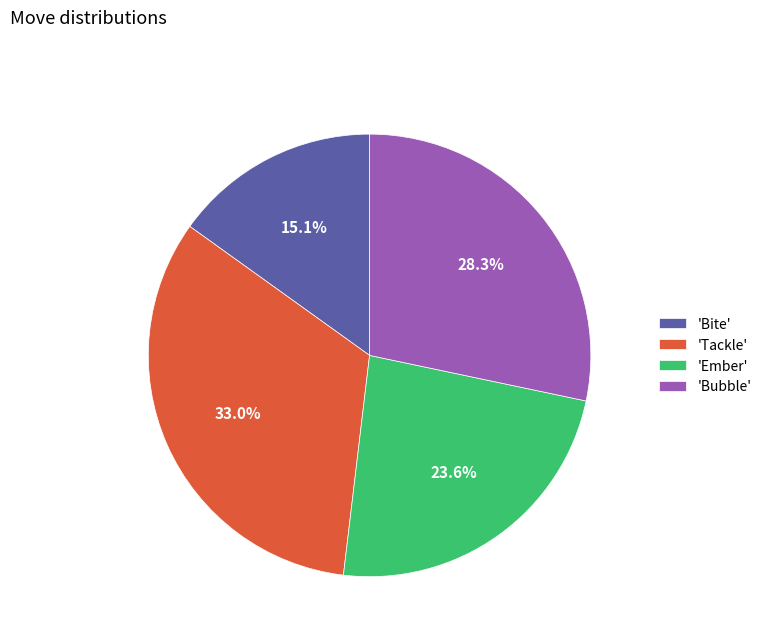

Approximately how many times larger is the value at 'Tackle' compared to 'Bite'?

2.2